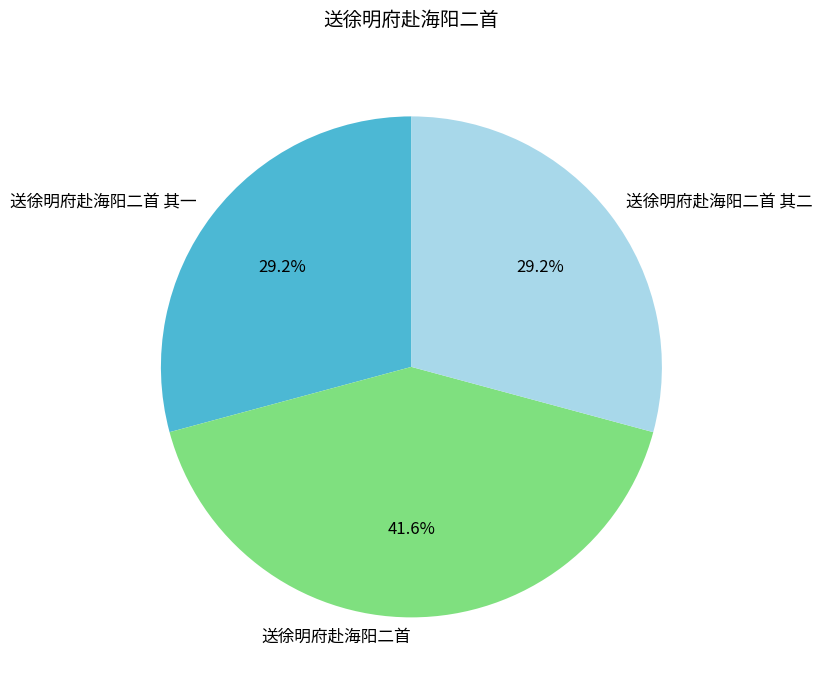

Which slice is the largest?

送徐明府赴海阳二首